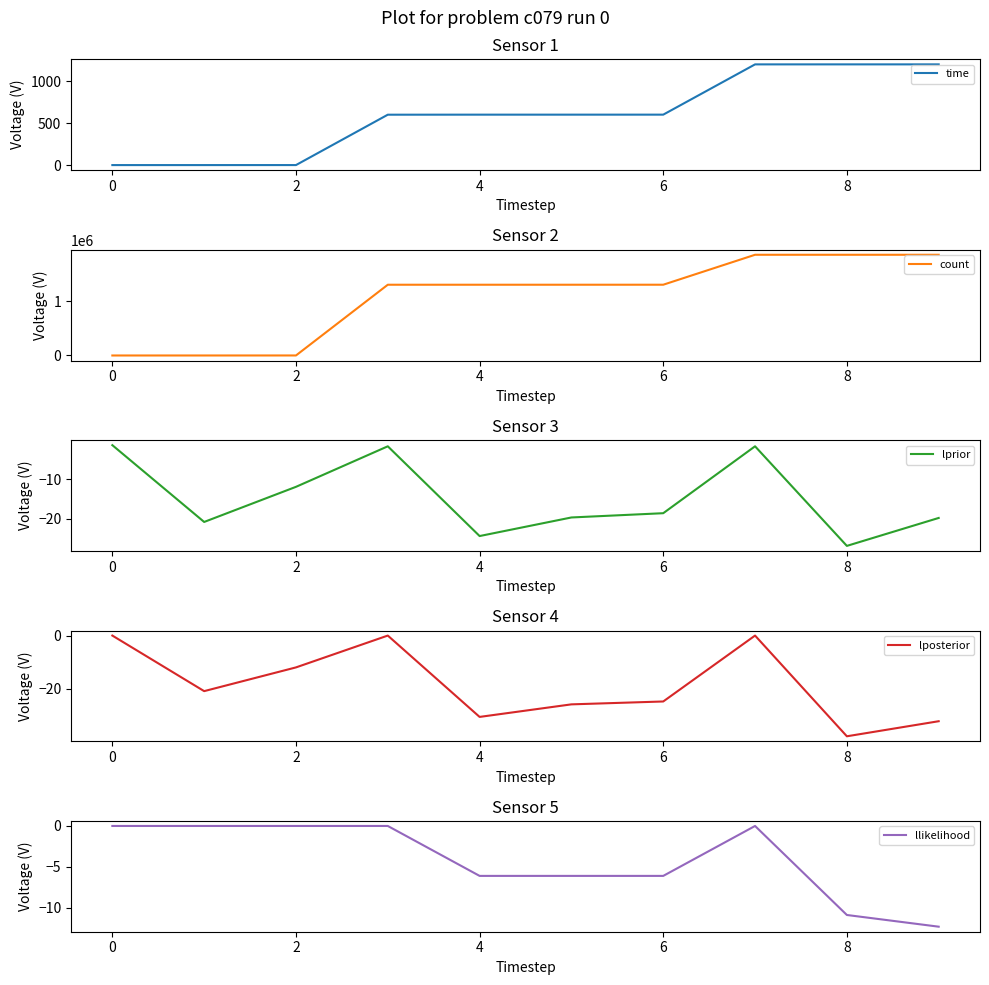

How many values in the time series exceed 601?

7